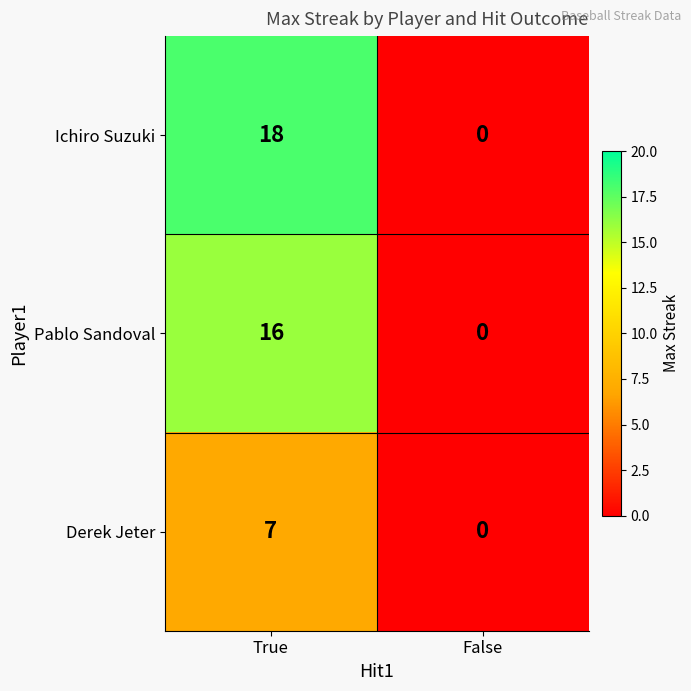

True or false: Pablo Sandoval has a value of 16 at True.

True